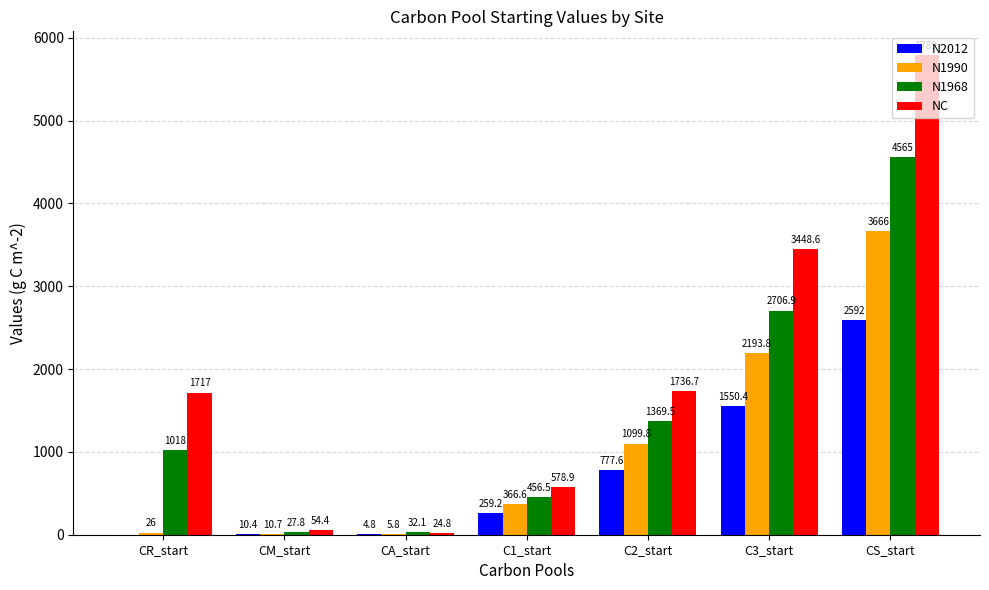

Count the number of data series in this chart.

4